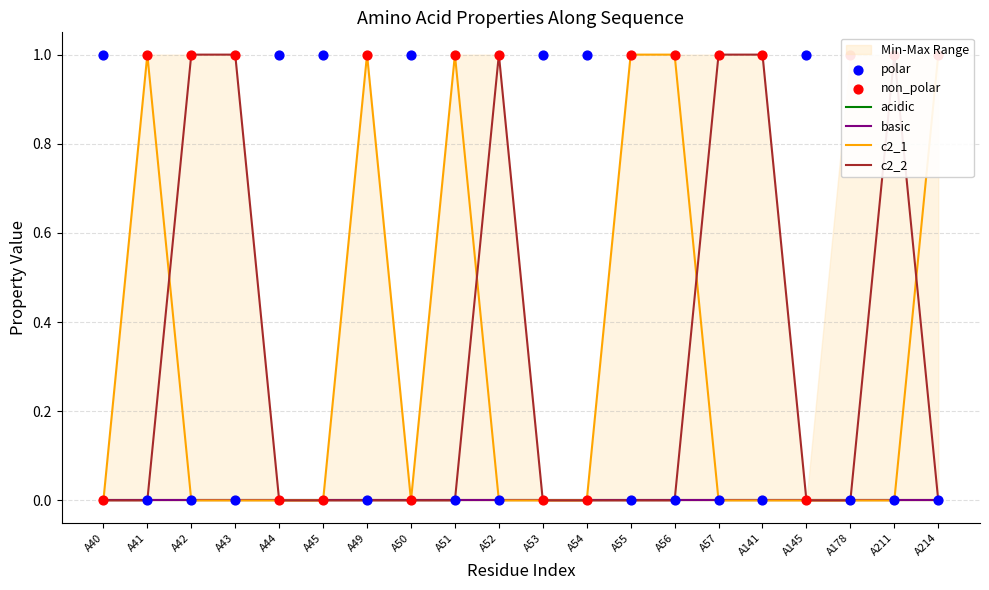

What are all the series names shown in the legend?

acidic, basic, c2_1, c2_2, polar, non_polar